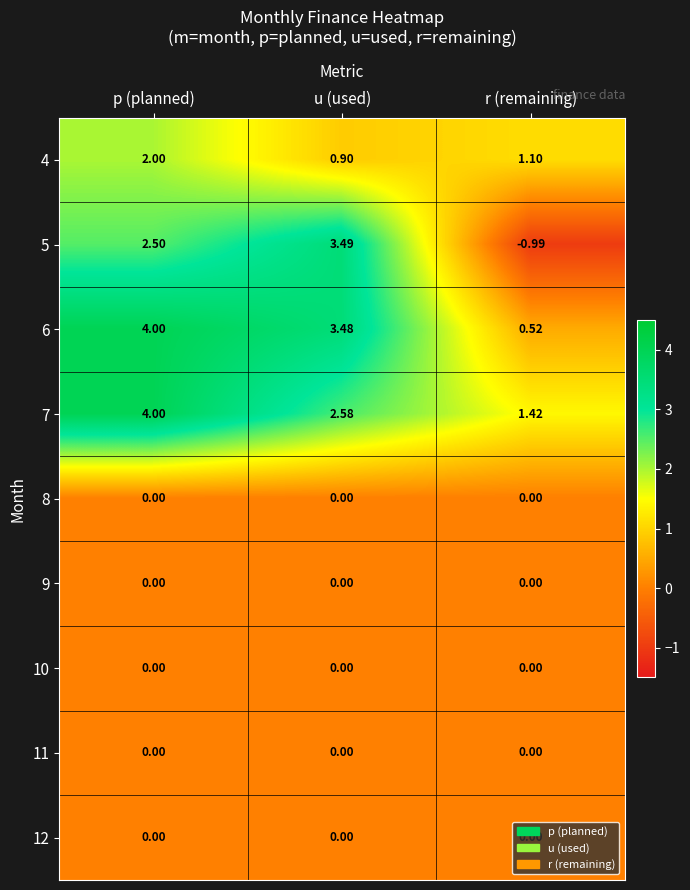

How many data points does each series have?

3